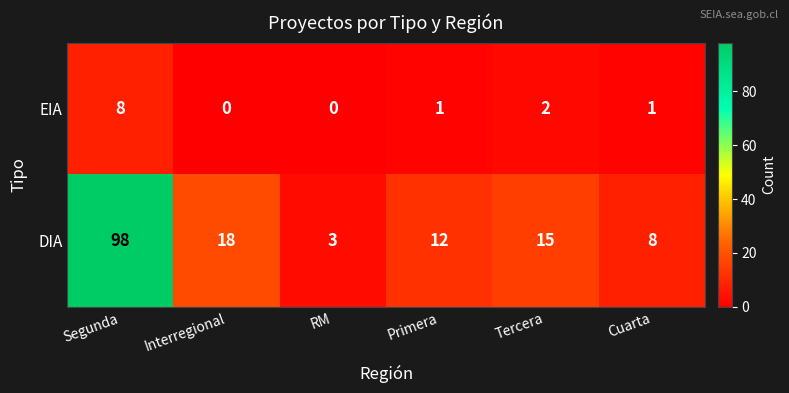

Rank the series by their average value, from lowest to highest.

EIA, DIA